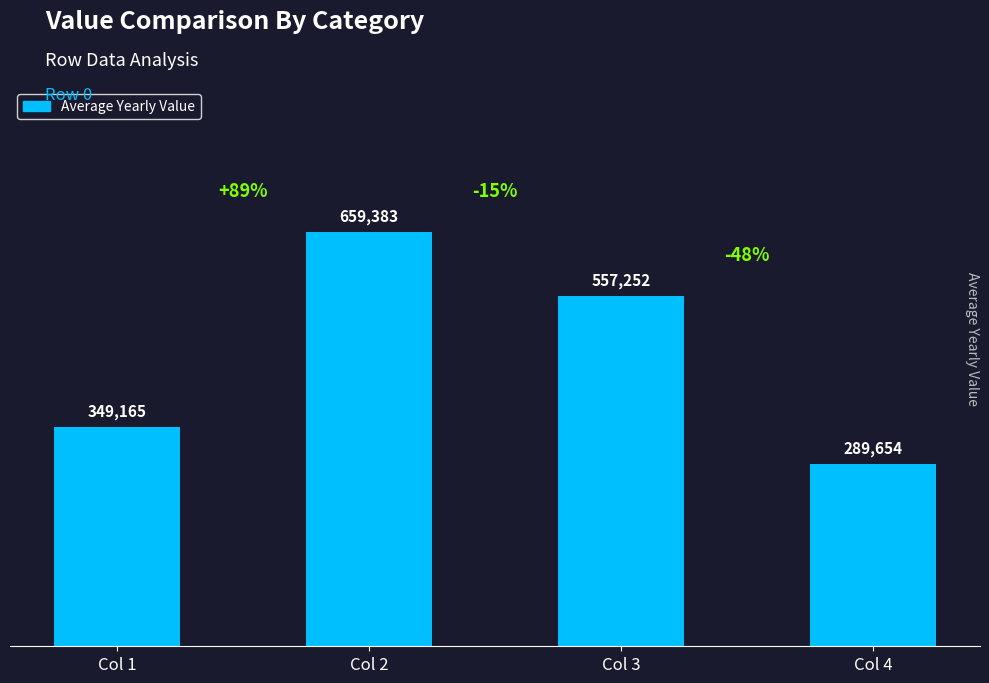

What is the difference between the maximum and minimum values?

369729